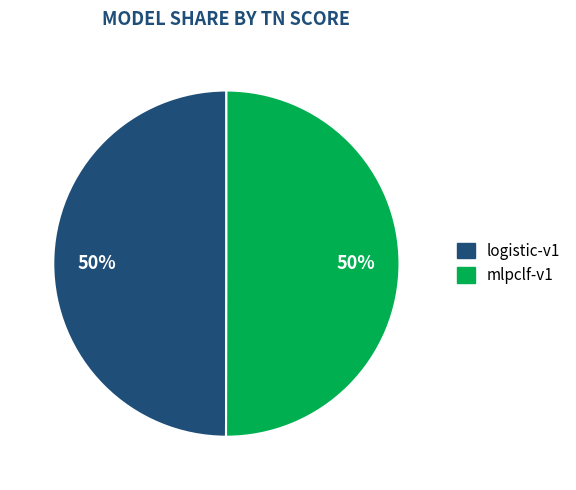

Count the number of slices in the pie.

2